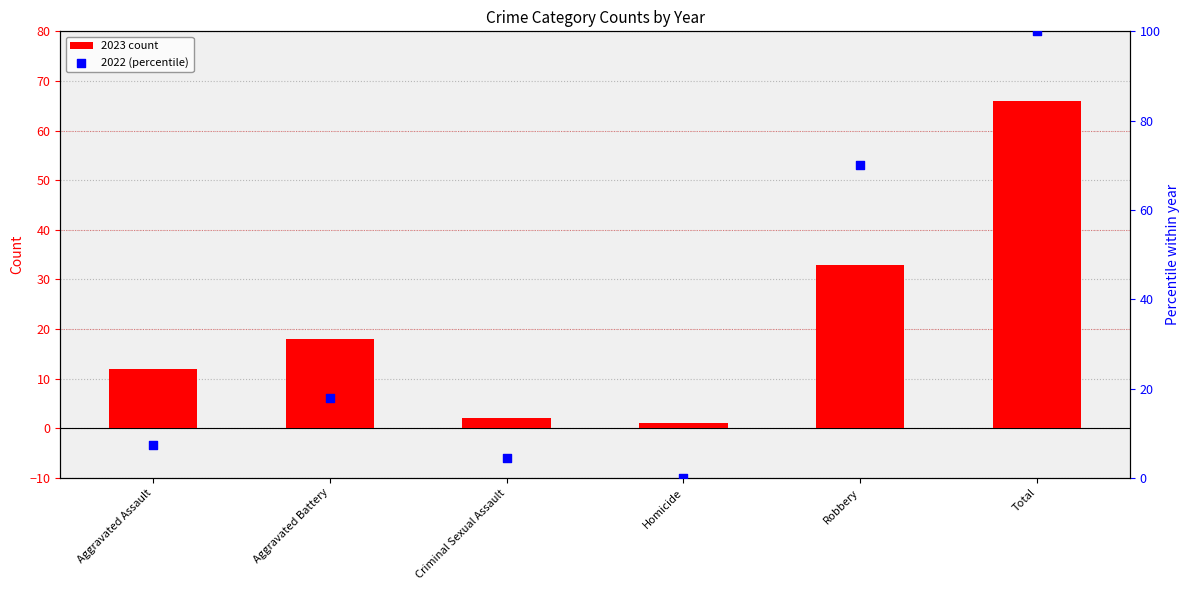

Which series has the largest Y range (max minus min)?

2022 (percentile)